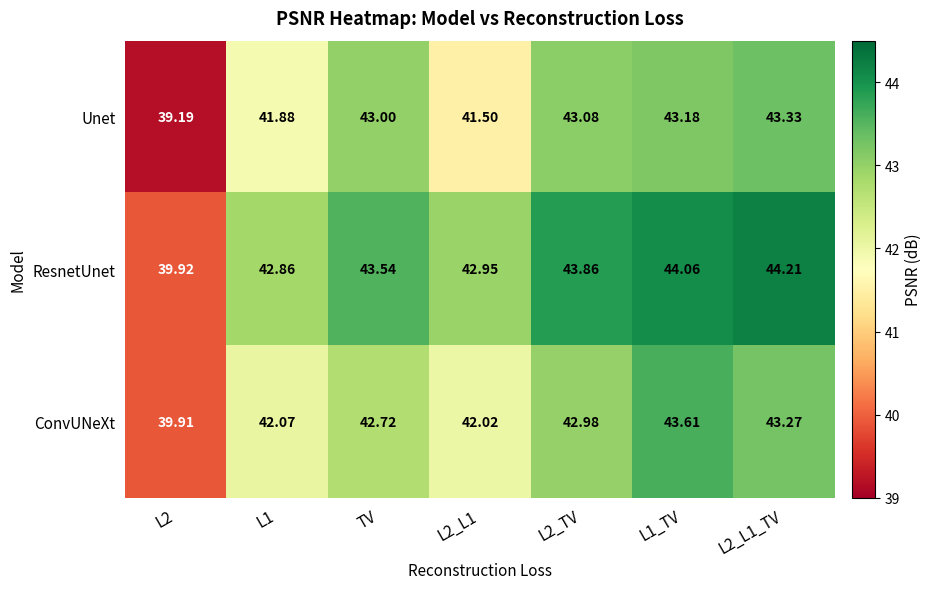

What is the smallest value displayed?

39.2